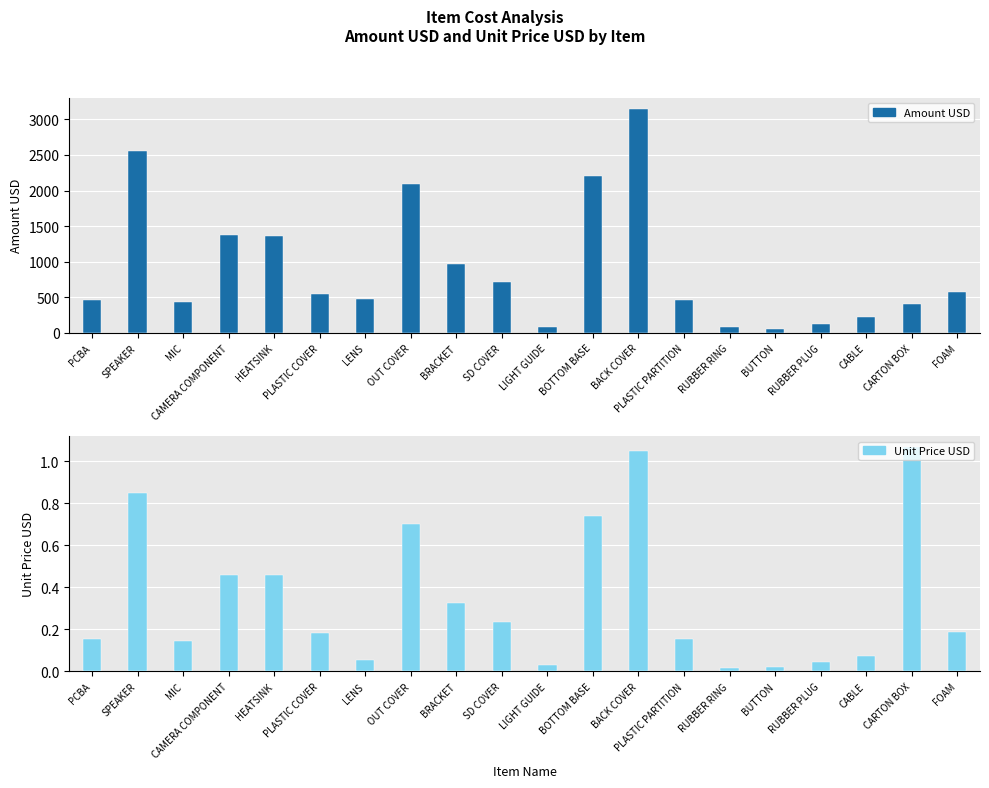

Which category has the highest value in the Amount USD series?

BACK COVER